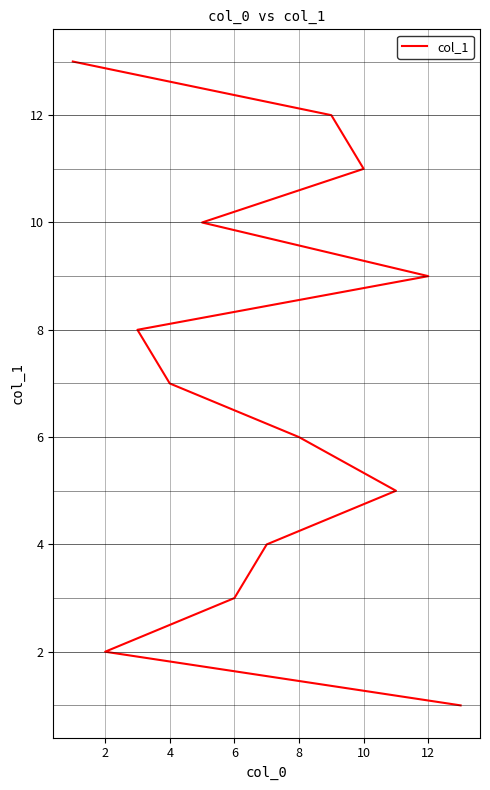

Reading right to left, extract all data points from this chart.

13	12	11	10	9	8	7	6	5	4	3	2	1